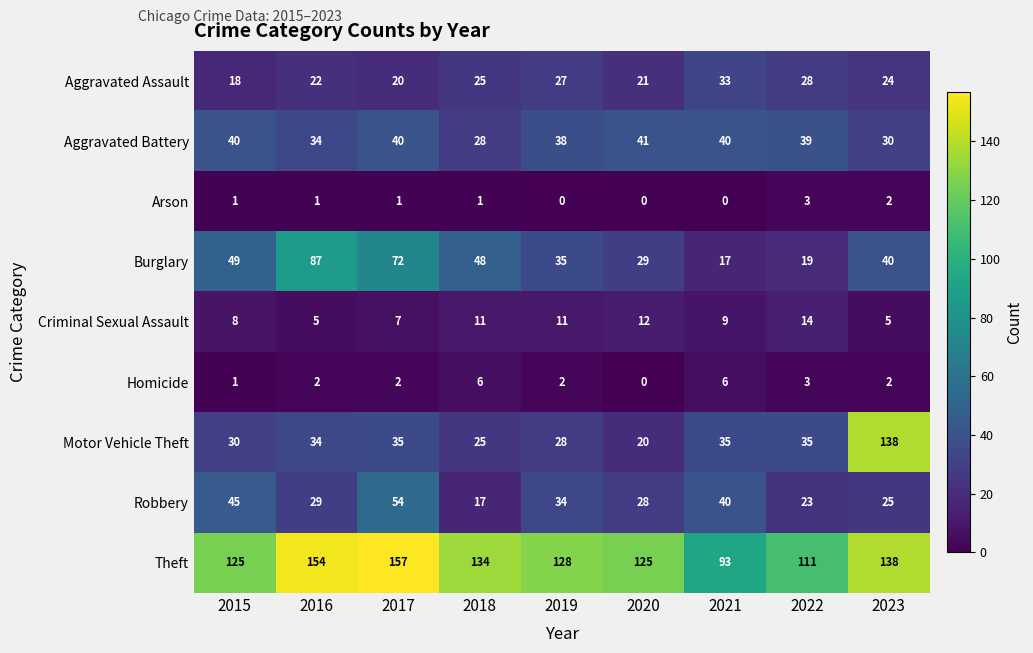

Which series has the largest range (max minus min)?

Motor Vehicle Theft